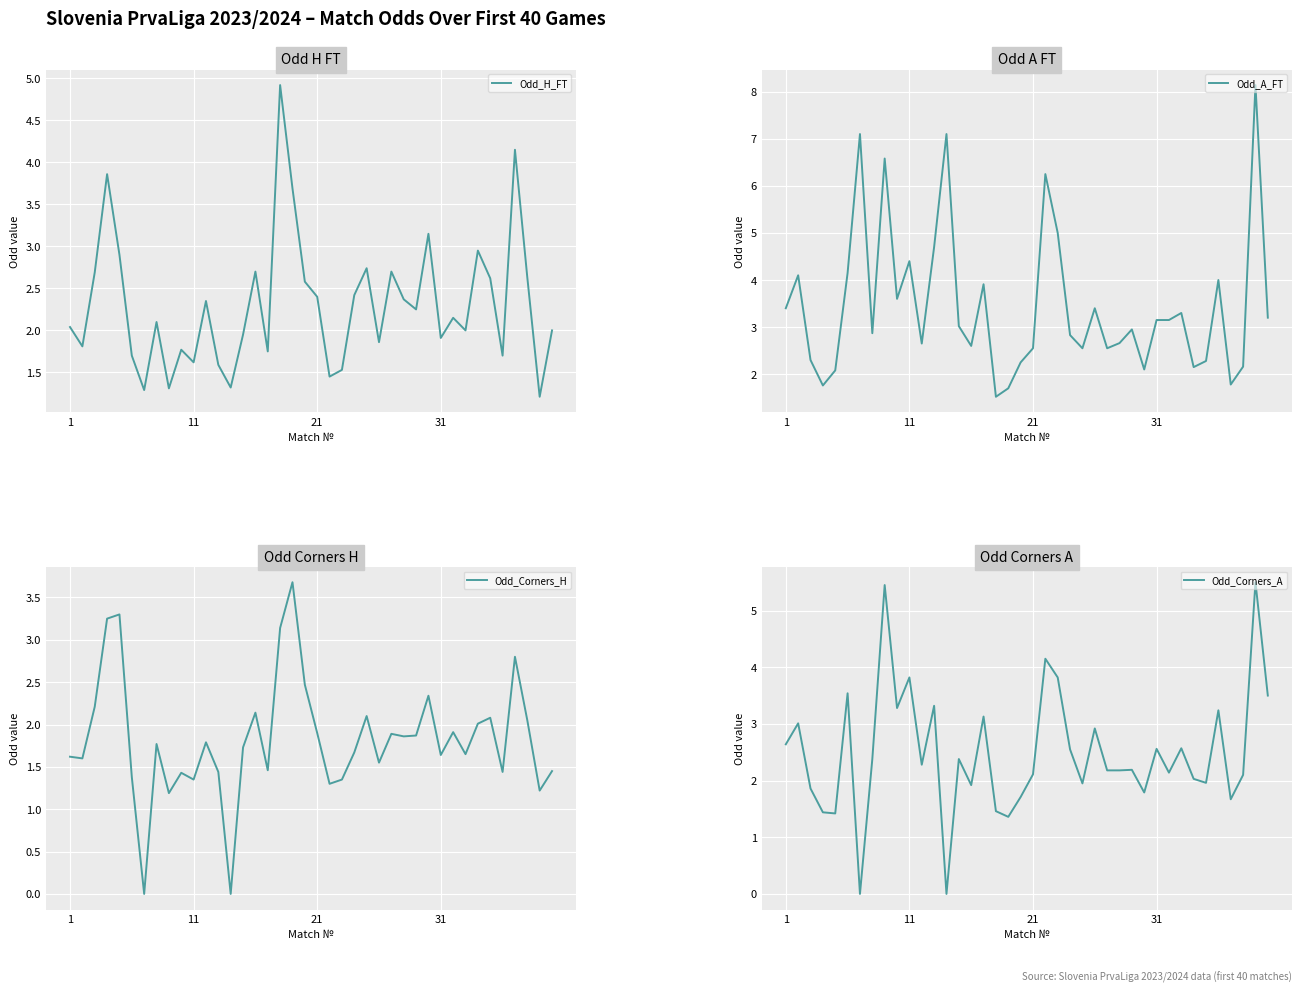

Count the number of data series in this chart.

4